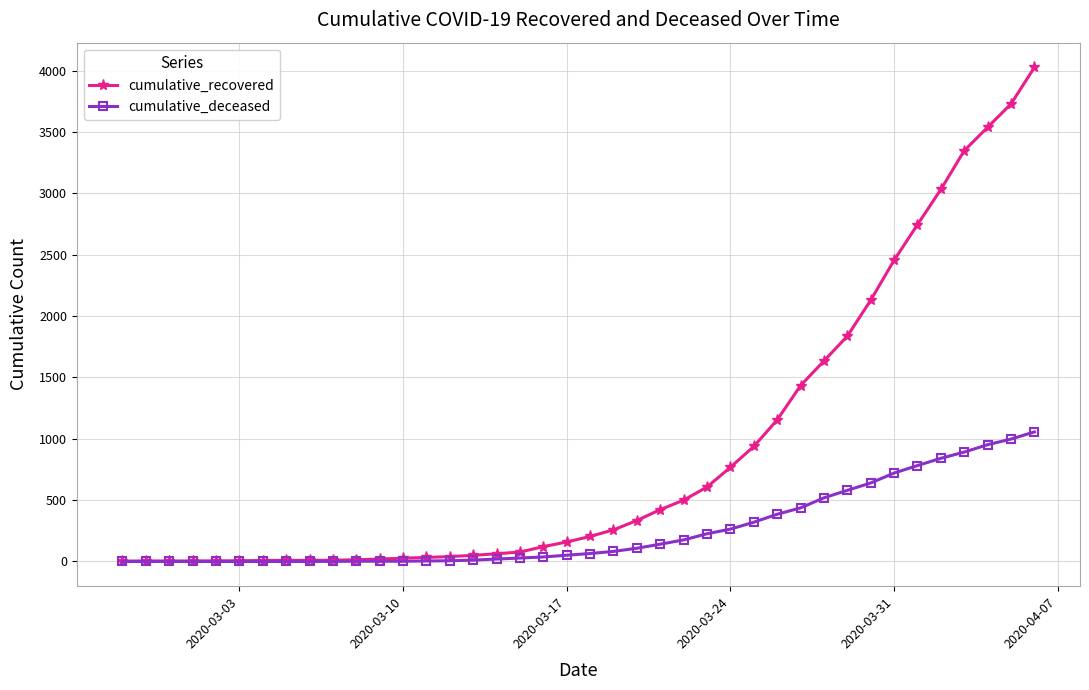

What is the difference between the maximum and minimum values in the cumulative_deceased series?

1056